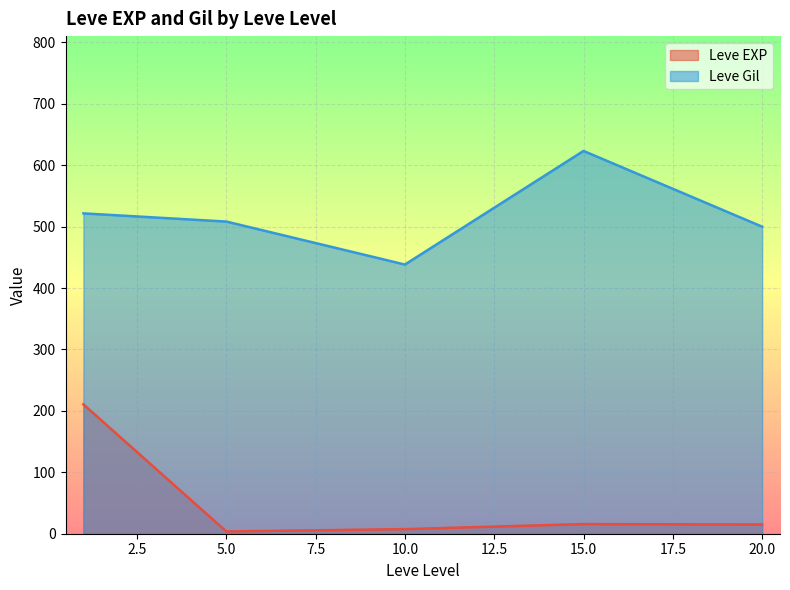

Where does the Leve EXP series first go above 9?

1